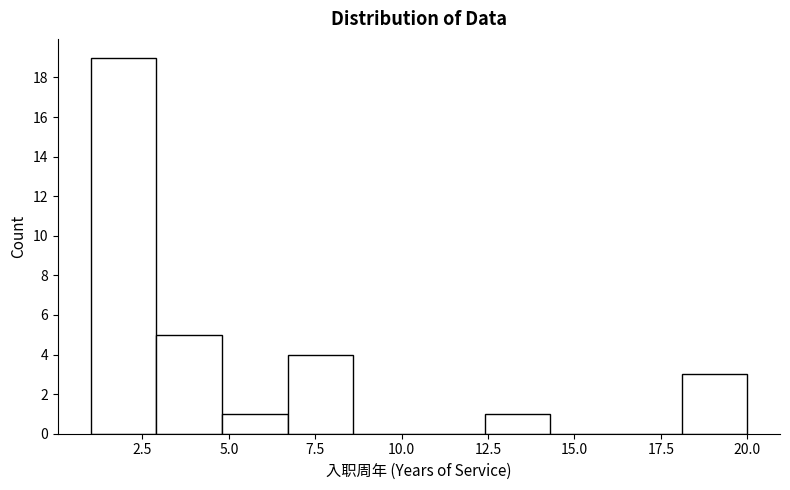

Around what value on the x-axis is the tallest bar? Give the approximate position of its centre, as read against the axis.

2.0